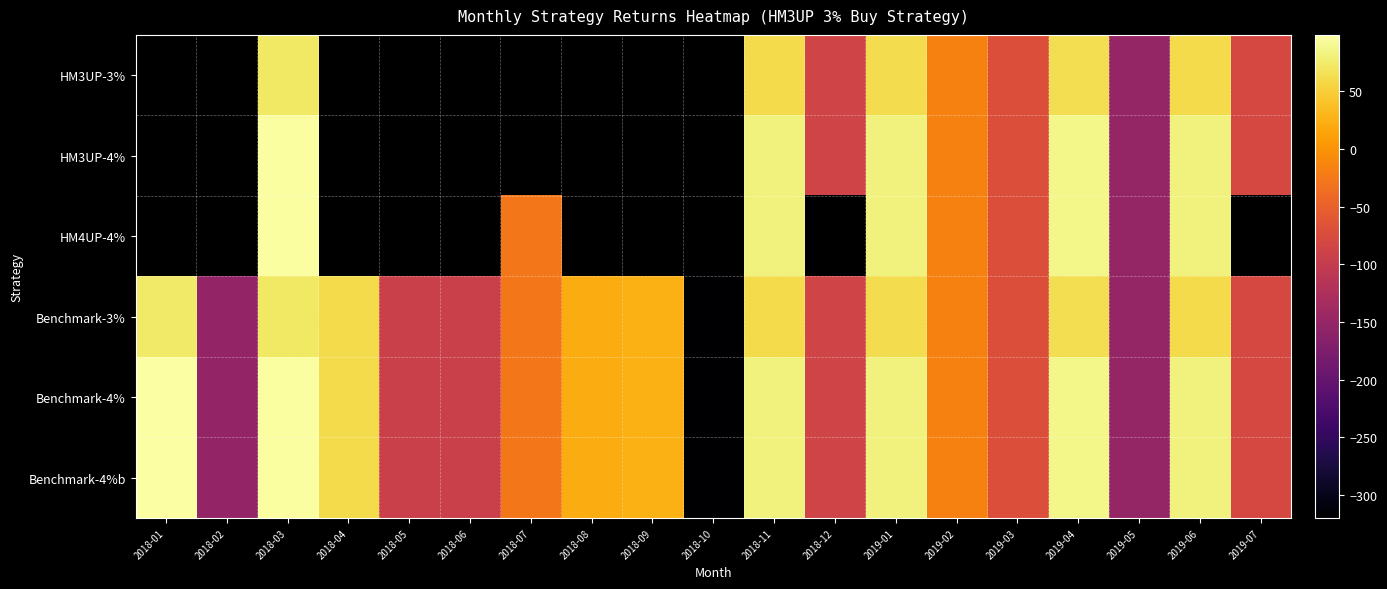

Rank the series at 2019-01 from highest to lowest value.

HM3UP-4%, HM4UP-4%, Benchmark-4%, Benchmark-4%b, HM3UP-3%, Benchmark-3%